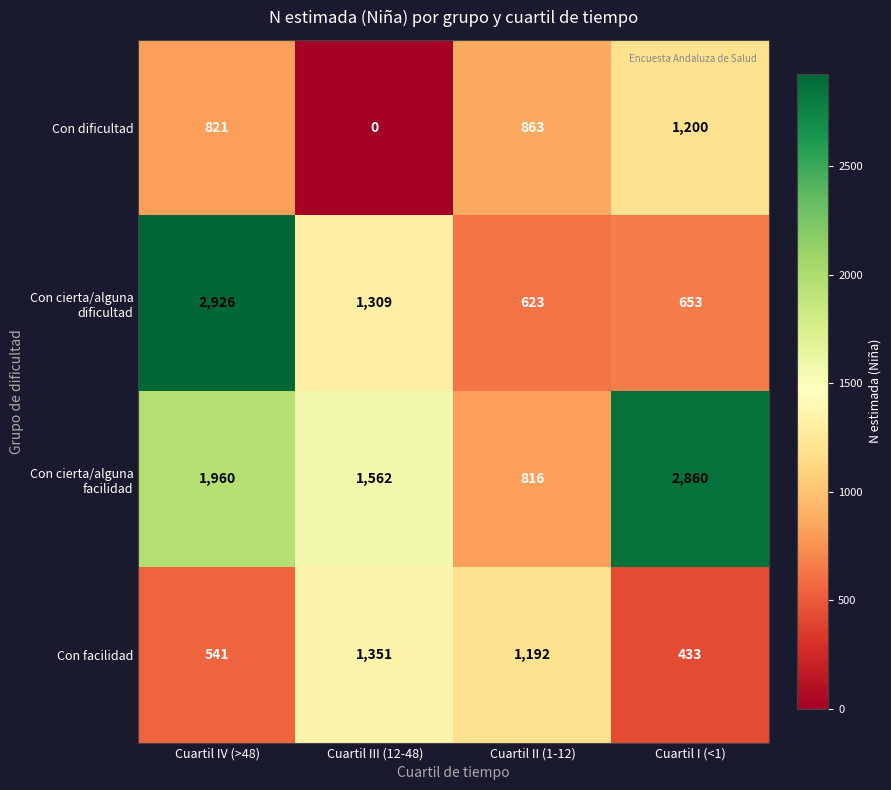

What is the total value across all series at Cuartil I (<1)?

5146